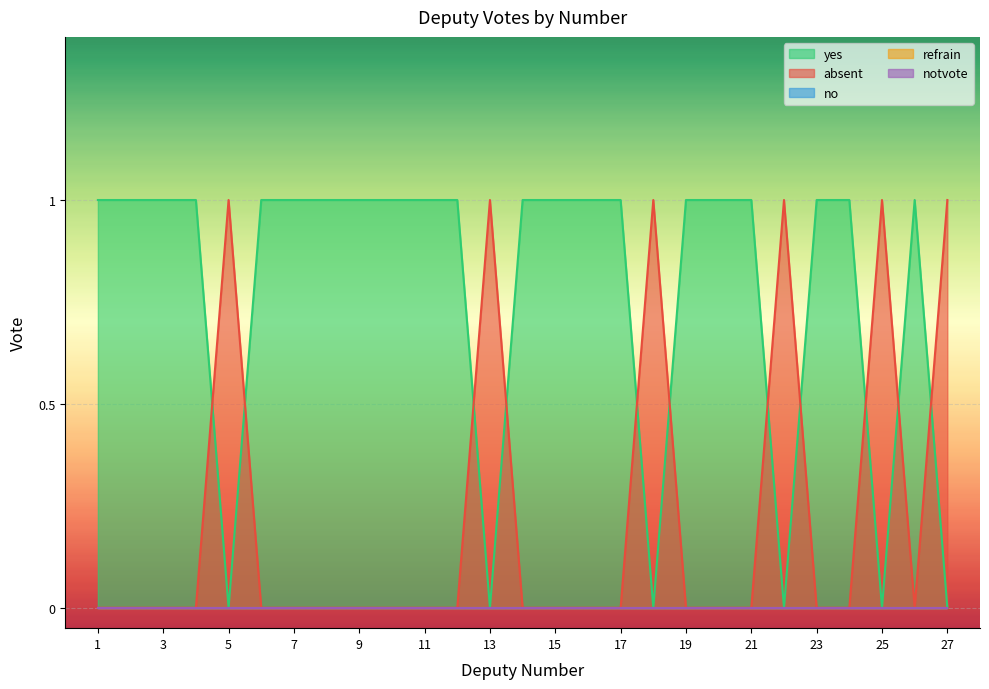

What is the value of the yes point at the 15th from the left?

1